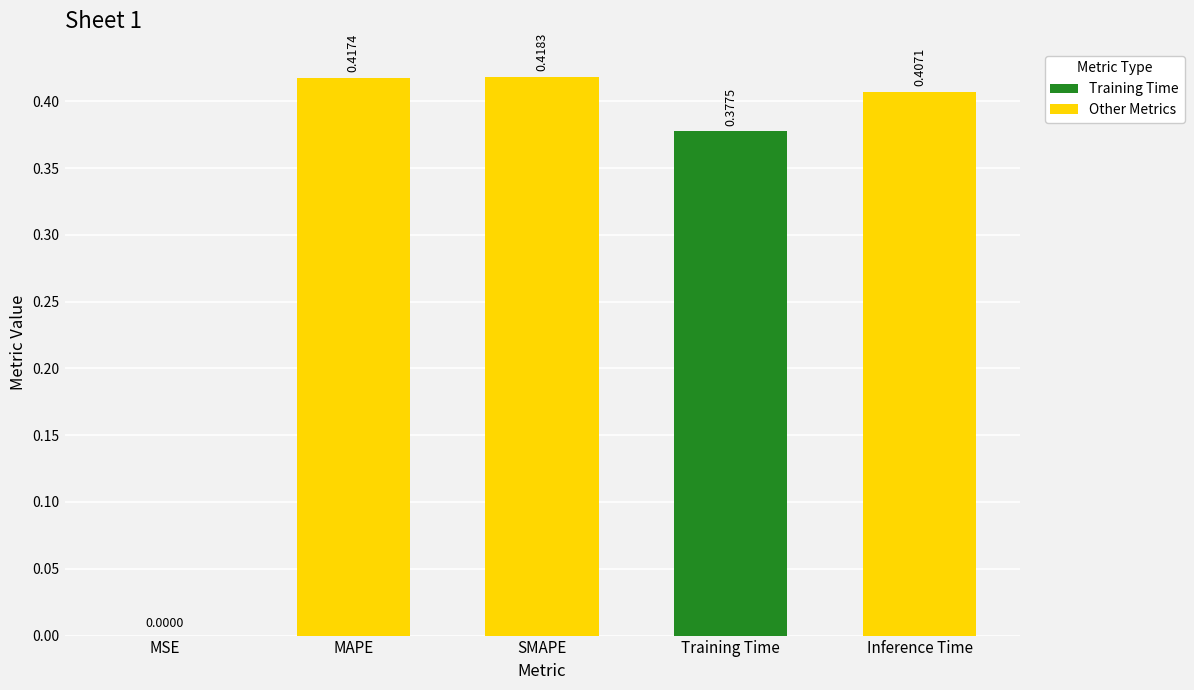

Where is the data nearest to the value 0?

MSE